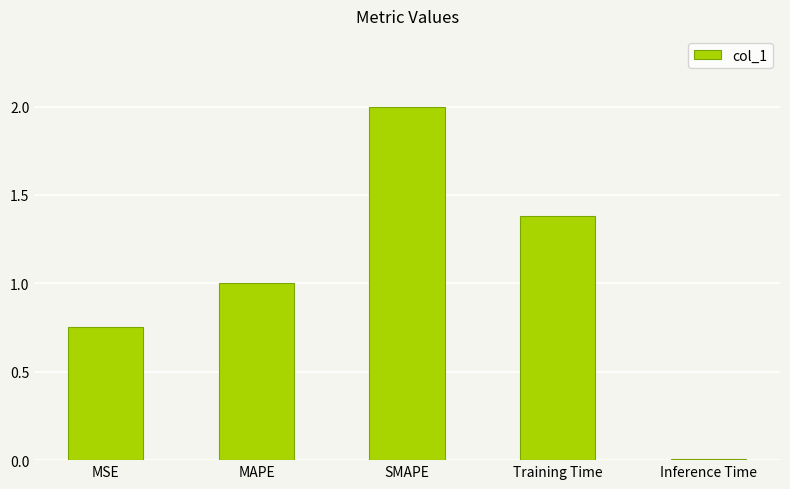

What is the label of the 3rd bar from the right?

SMAPE